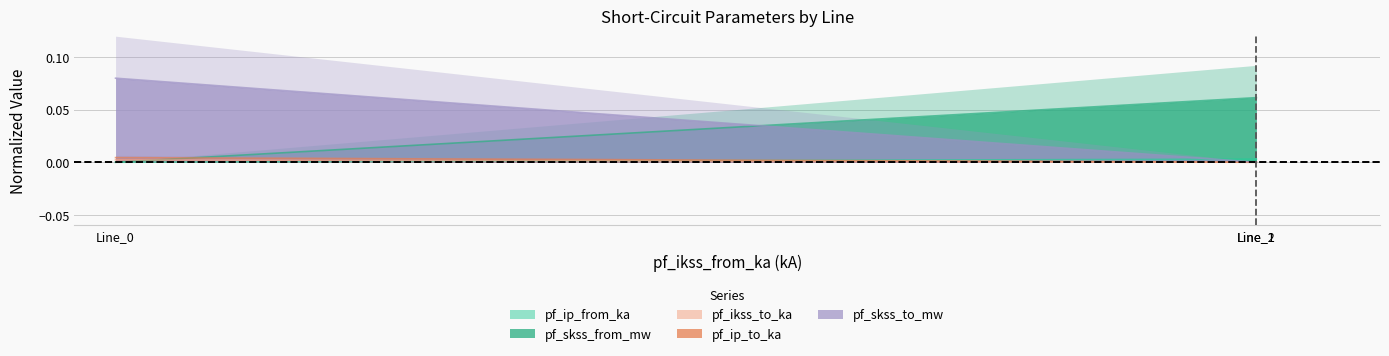

At which label does pf_ip_from_ka reach its minimum?

Line_0